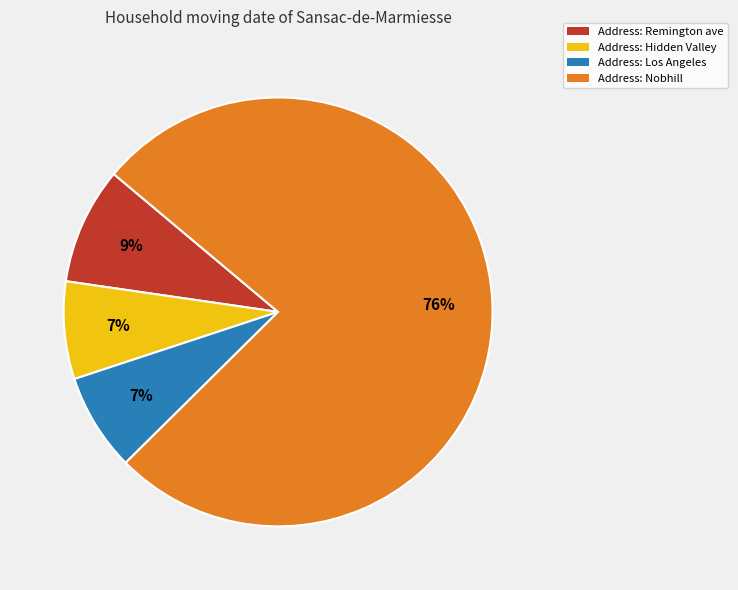

To the nearest percent, what is the average slice percentage?

25%